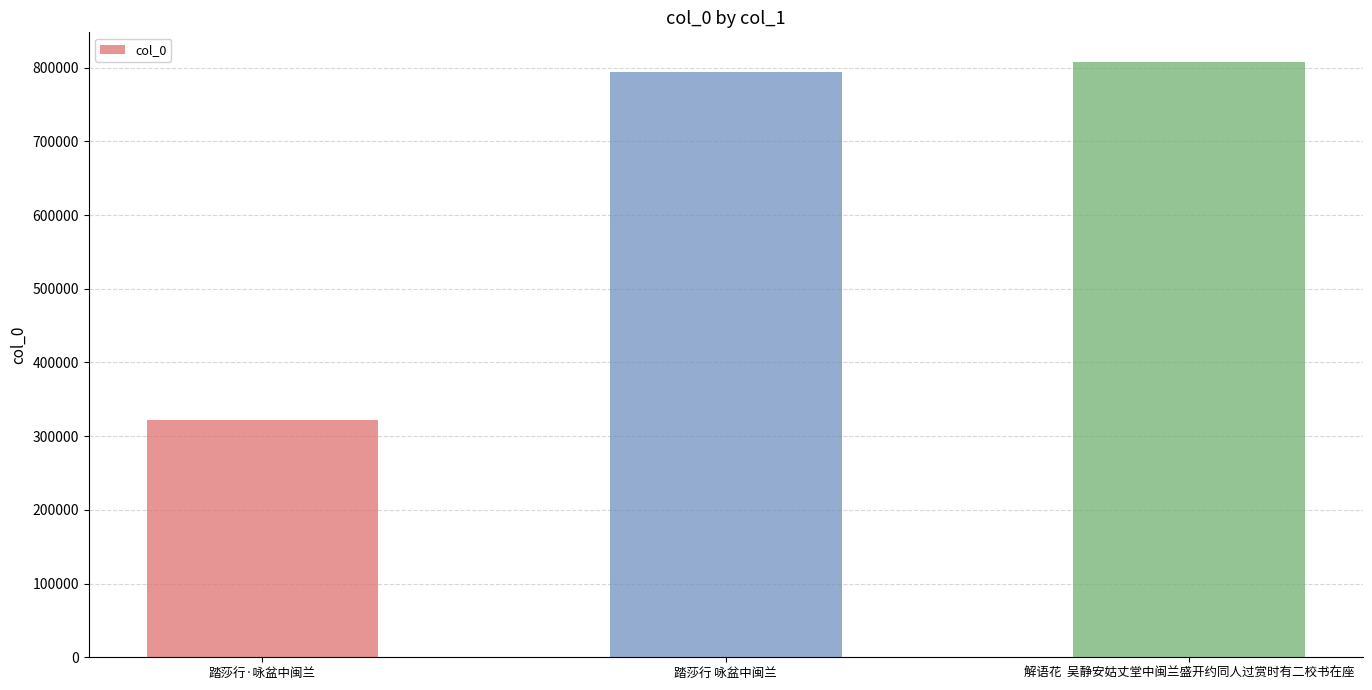

Rank the categories by value from lowest to highest.

踏莎行·咏盆中闽兰, 踏莎行 咏盆中闽兰, 解语花  吴静安姑丈堂中闽兰盛开约同人过赏时有二校书在座